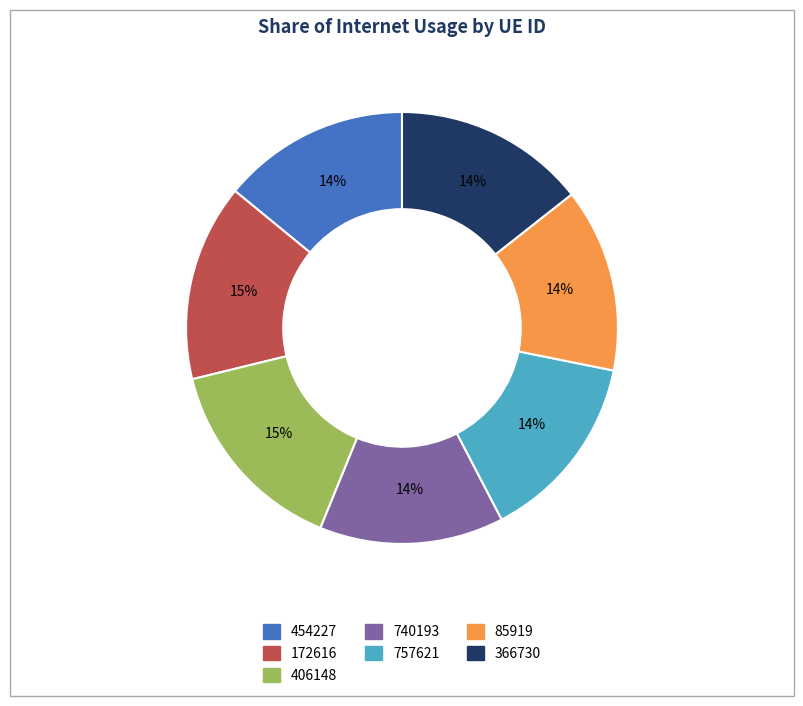

To the nearest percent, what portion does 757621 represent?

14%